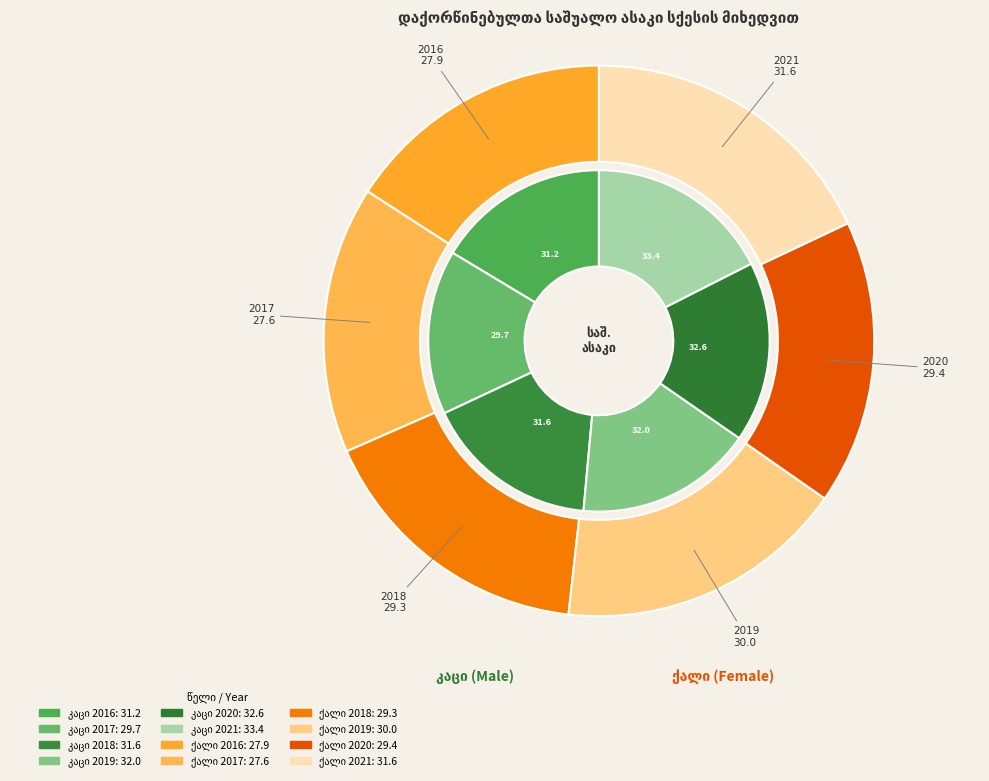

How many slices are in this pie chart?

12